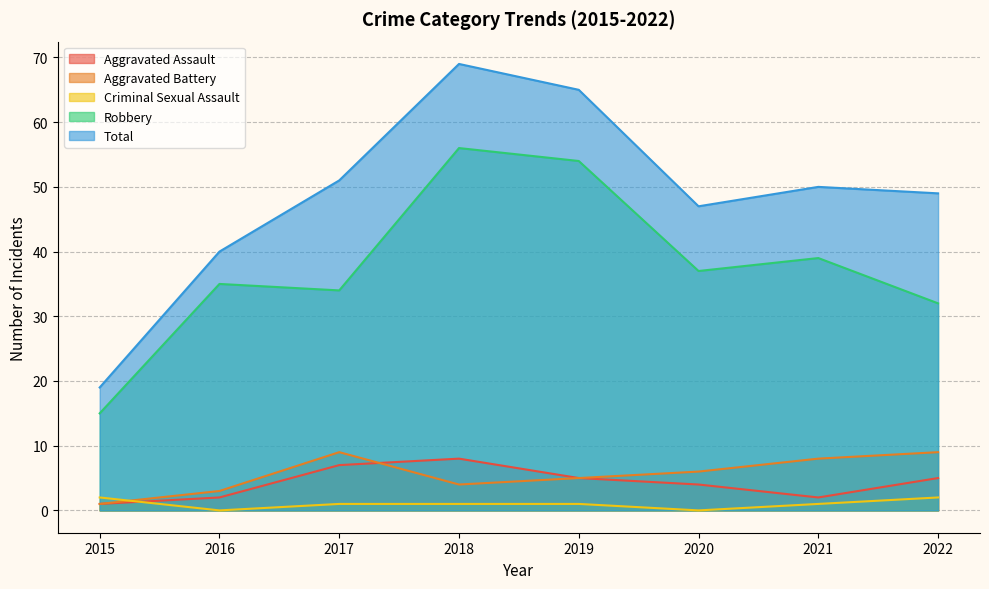

True or false: Aggravated Battery and Robbery intersect in this chart.

False